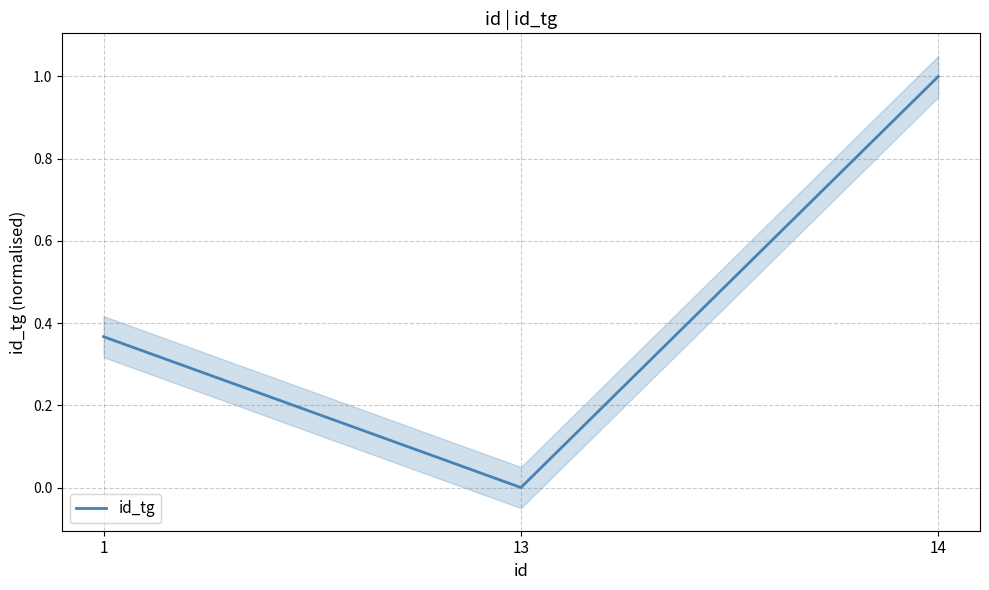

The chart shows a value of 1.0 at 14. True or false?

True